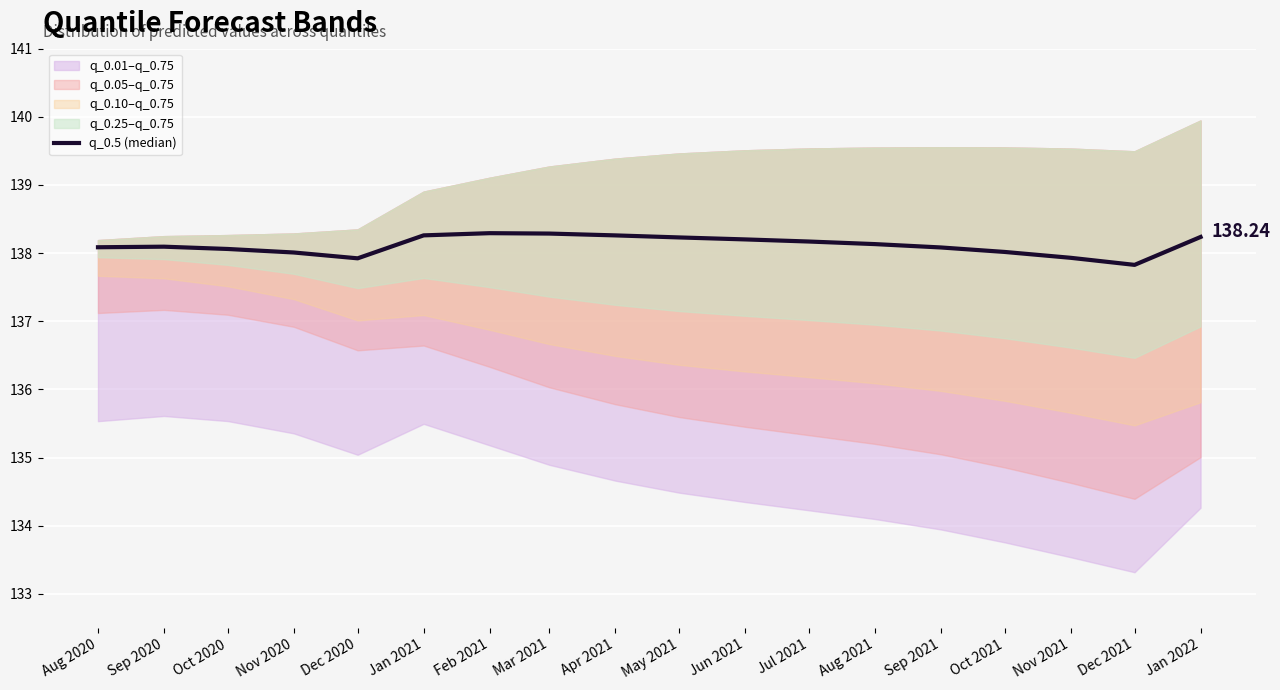

What position from the right is May 2021?

9